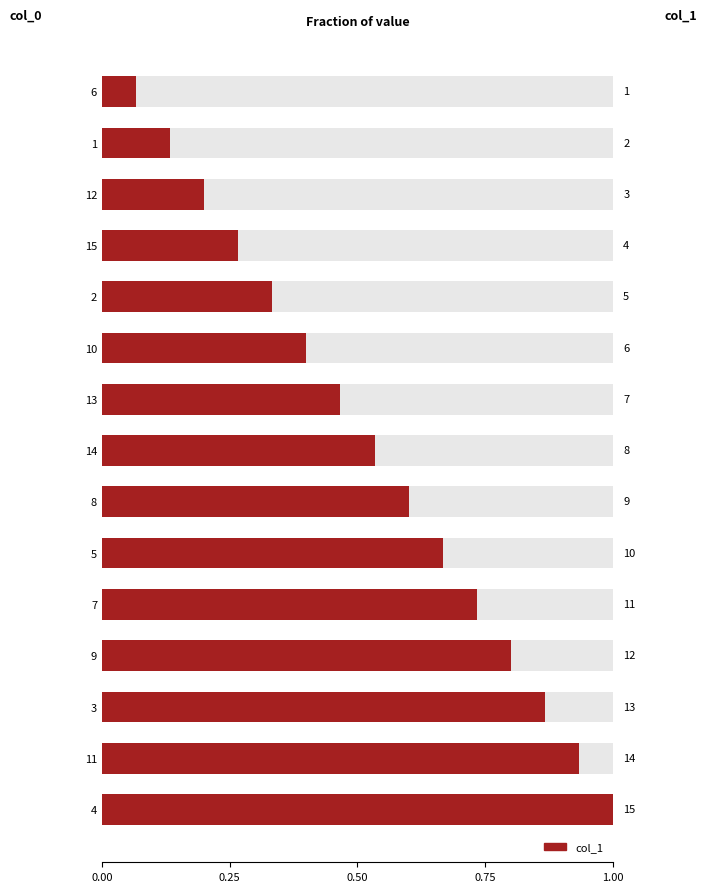

Reading left to right, what are all the values shown in this chart?

0.1	0.1	0.2	0.3	0.3	0.4	0.5	0.5	0.6	0.7	0.7	0.8	0.9	0.9	1.0